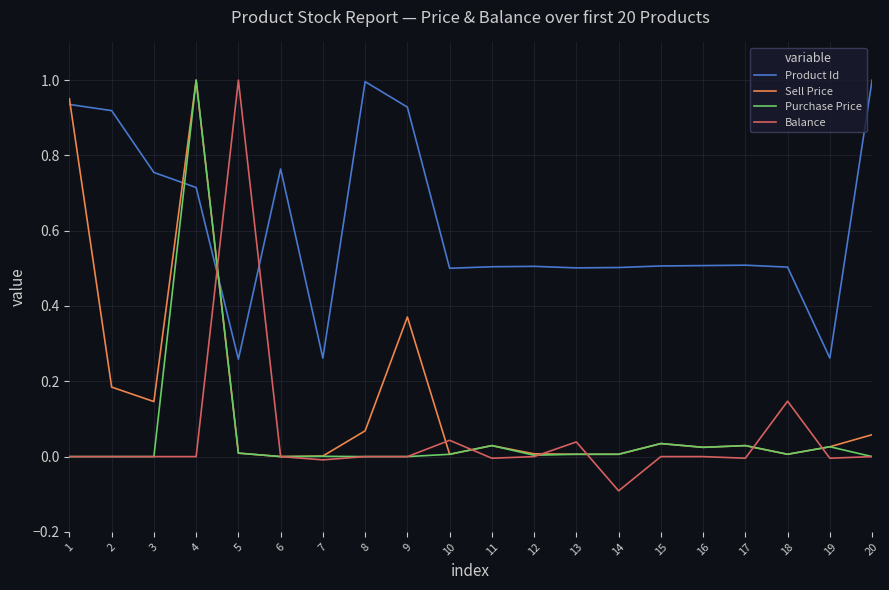

Between 3 and 11, which series saw the biggest shift?

Product Id